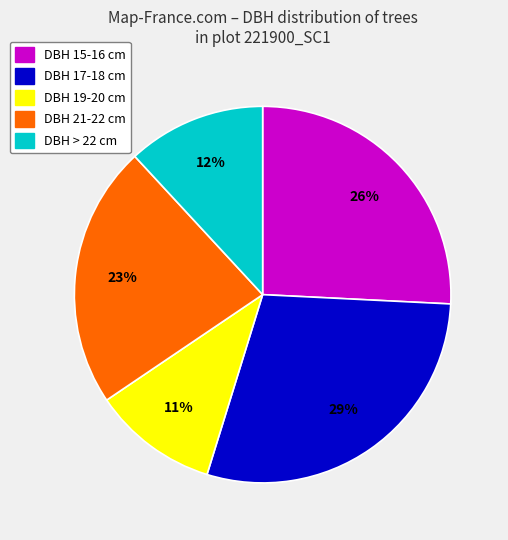

How many segments does this pie chart have?

5